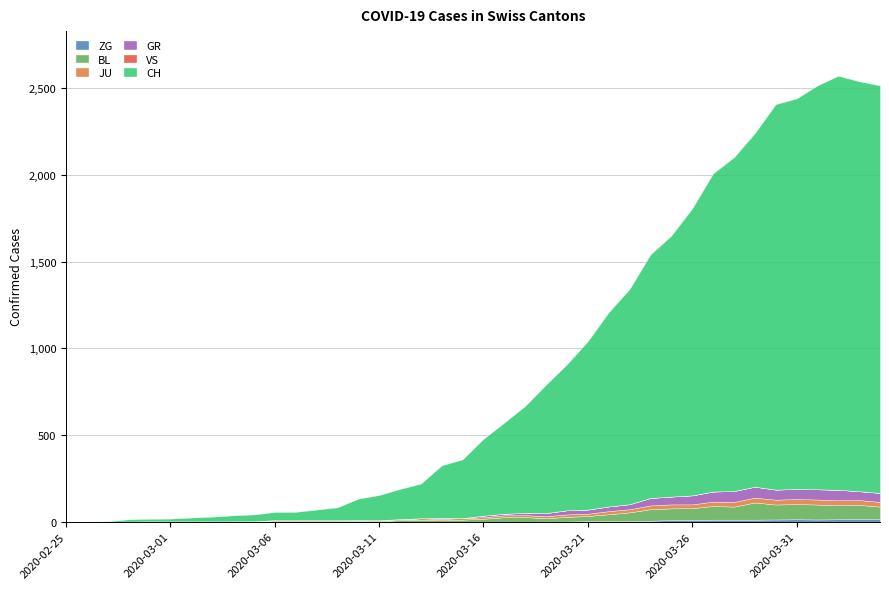

Reading right to left, list all the values displayed in this chart.

ZG: 2020-04-04=14	2020-04-03=15	2020-04-02=14	2020-04-01=13	2020-03-31=14	2020-03-30=13	2020-03-29=12	2020-03-28=12	2020-03-27=12	2020-03-26=10	2020-03-25=9	2020-03-24=6	2020-03-23=3	2020-03-22=3	2020-03-21=3	2020-03-20=1	2020-03-19=1	2020-03-18=0	2020-03-17=0	2020-03-16=0	2020-03-15=0	2020-03-14=0	2020-03-13=0	2020-03-12=0	2020-03-11=0	2020-03-10=0	2020-03-09=0	2020-03-08=0	2020-03-07=0	2020-03-06=0	2020-03-05=0	2020-03-04=0	2020-03-03=0	2020-03-02=0	2020-03-01=0	2020-02-29=0	2020-02-28=0	2020-02-27=0	2020-02-26=0	2020-02-25=0
BL: 2020-04-04=73	2020-04-03=82	2020-04-02=81	2020-04-01=86	2020-03-31=88	2020-03-30=86	2020-03-29=99	2020-03-28=75	2020-03-27=79	2020-03-26=68	2020-03-25=68	2020-03-24=66	2020-03-23=51	2020-03-22=40	2020-03-21=30	2020-03-20=27	2020-03-19=19	2020-03-18=27	2020-03-17=26	2020-03-16=17	2020-03-15=12	2020-03-14=8	2020-03-13=12	2020-03-12=9	2020-03-11=3	2020-03-10=5	2020-03-09=4	2020-03-08=4	2020-03-07=4	2020-03-06=4	2020-03-05=1	2020-03-04=1	2020-03-03=1	2020-03-02=1	2020-03-01=1	2020-02-29=1	2020-02-28=0	2020-02-27=0	2020-02-26=0	2020-02-25=0
JU: 2020-04-04=27	2020-04-03=28	2020-04-02=29	2020-04-01=29	2020-03-31=29	2020-03-30=28	2020-03-29=28	2020-03-28=27	2020-03-27=25	2020-03-26=22	2020-03-25=23	2020-03-24=22	2020-03-23=18	2020-03-22=18	2020-03-21=13	2020-03-20=14	2020-03-19=12	2020-03-18=11	2020-03-17=11	2020-03-16=9	2020-03-15=9	2020-03-14=8	2020-03-13=8	2020-03-12=6	2020-03-11=6	2020-03-10=5	2020-03-09=5	2020-03-08=5	2020-03-07=5	2020-03-06=5	2020-03-05=2	2020-03-04=1	2020-03-03=1	2020-03-02=1	2020-03-01=1	2020-02-29=1	2020-02-28=1	2020-02-27=1	2020-02-26=0	2020-02-25=0
GR: 2020-04-04=52	2020-04-03=51	2020-04-02=60	2020-04-01=59	2020-03-31=58	2020-03-30=58	2020-03-29=63	2020-03-28=63	2020-03-27=58	2020-03-26=52	2020-03-25=45	2020-03-24=43	2020-03-23=29	2020-03-22=27	2020-03-21=24	2020-03-20=24	2020-03-19=18	2020-03-18=13	2020-03-17=9	2020-03-16=9	2020-03-15=0	2020-03-14=6	2020-03-13=0	2020-03-12=0	2020-03-11=0	2020-03-10=0	2020-03-09=0	2020-03-08=0	2020-03-07=0	2020-03-06=0	2020-03-05=0	2020-03-04=0	2020-03-03=0	2020-03-02=0	2020-03-01=0	2020-02-29=0	2020-02-28=0	2020-02-27=0	2020-02-26=0	2020-02-25=0
VS: 2020-04-04=0	2020-04-03=0	2020-04-02=0	2020-04-01=0	2020-03-31=0	2020-03-30=0	2020-03-29=0	2020-03-28=0	2020-03-27=0	2020-03-26=0	2020-03-25=0	2020-03-24=0	2020-03-23=0	2020-03-22=0	2020-03-21=0	2020-03-20=0	2020-03-19=0	2020-03-18=0	2020-03-17=0	2020-03-16=0	2020-03-15=0	2020-03-14=0	2020-03-13=0	2020-03-12=0	2020-03-11=0	2020-03-10=0	2020-03-09=0	2020-03-08=0	2020-03-07=0	2020-03-06=0	2020-03-05=0	2020-03-04=0	2020-03-03=0	2020-03-02=0	2020-03-01=0	2020-02-29=0	2020-02-28=0	2020-02-27=0	2020-02-26=0	2020-02-25=0
CH: 2020-04-04=2349	2020-04-03=2363	2020-04-02=2387	2020-04-01=2328	2020-03-31=2251	2020-03-30=2222	2020-03-29=2038	2020-03-28=1924	2020-03-27=1834	2020-03-26=1654	2020-03-25=1505	2020-03-24=1404	2020-03-23=1241	2020-03-22=1120	2020-03-21=971	2020-03-20=842	2020-03-19=741	2020-03-18=617	2020-03-17=526	2020-03-16=443	2020-03-15=339	2020-03-14=303	2020-03-13=200	2020-03-12=174	2020-03-11=145	2020-03-10=123	2020-03-09=74	2020-03-08=61	2020-03-07=48	2020-03-06=47	2020-03-05=39	2020-03-04=35	2020-03-03=27	2020-03-02=22	2020-03-01=16	2020-02-29=15	2020-02-28=13	2020-02-27=2	2020-02-26=1	2020-02-25=0